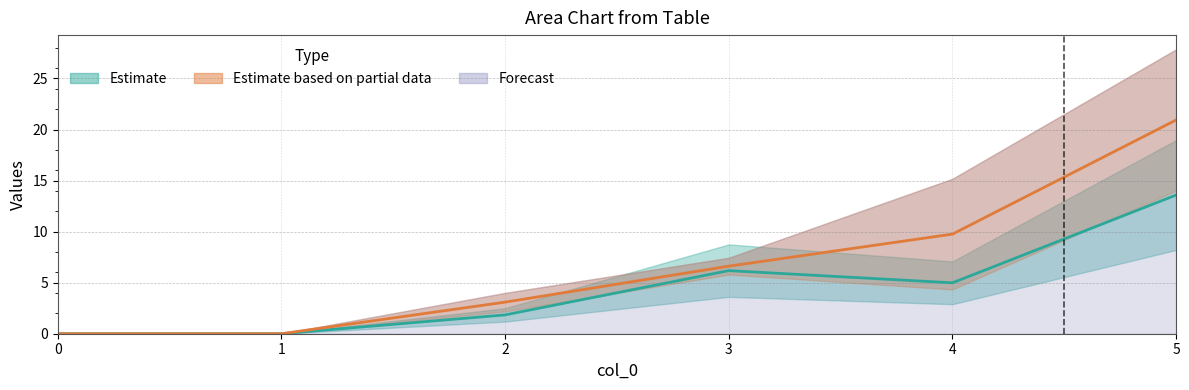

At which label is 1 closest to 6?

3